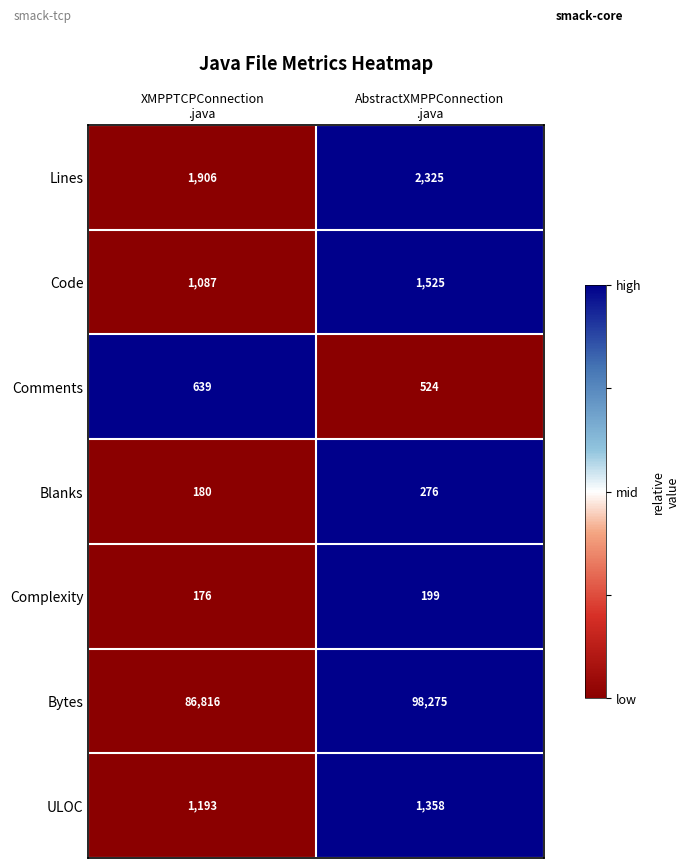

Which series has the largest range (max minus min)?

Bytes